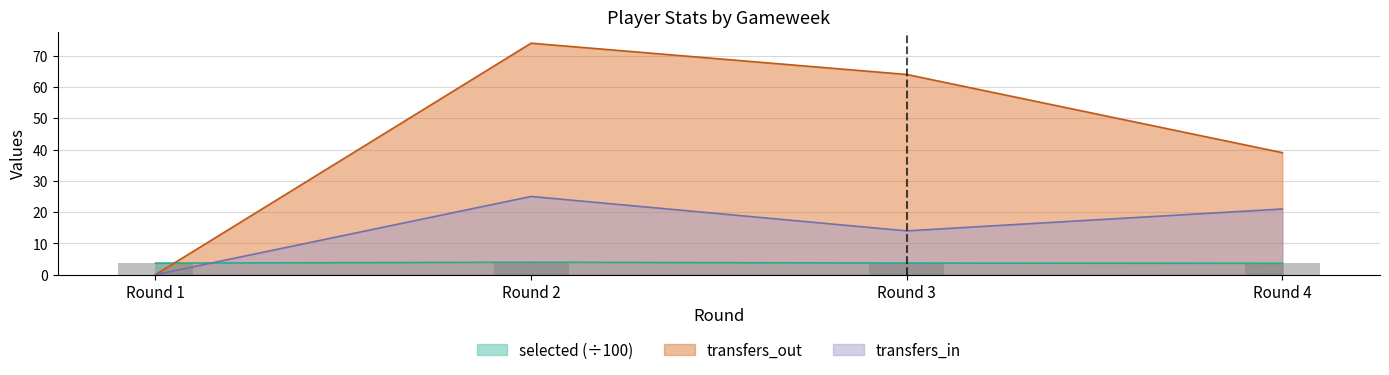

Reading left to right, what are all the values shown in this chart?

selected: 3.7	4.0	3.7	3.6
transfers_in: 0.0	25.0	14.0	21.0
transfers_out: 0.0	74.0	64.0	39.0